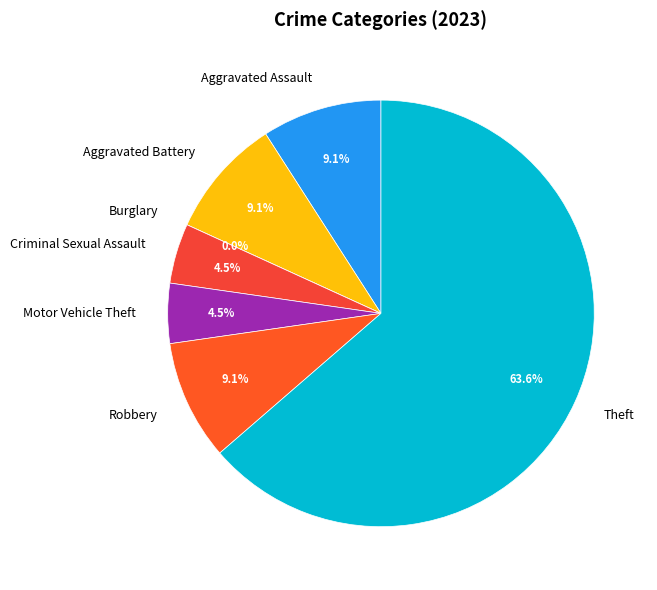

Which slice represents more than half of the pie?

Theft